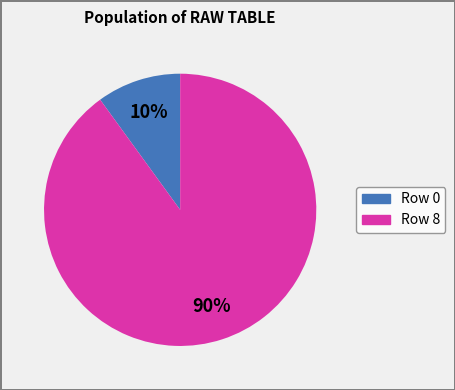

Is there a majority slice in this chart?

Yes